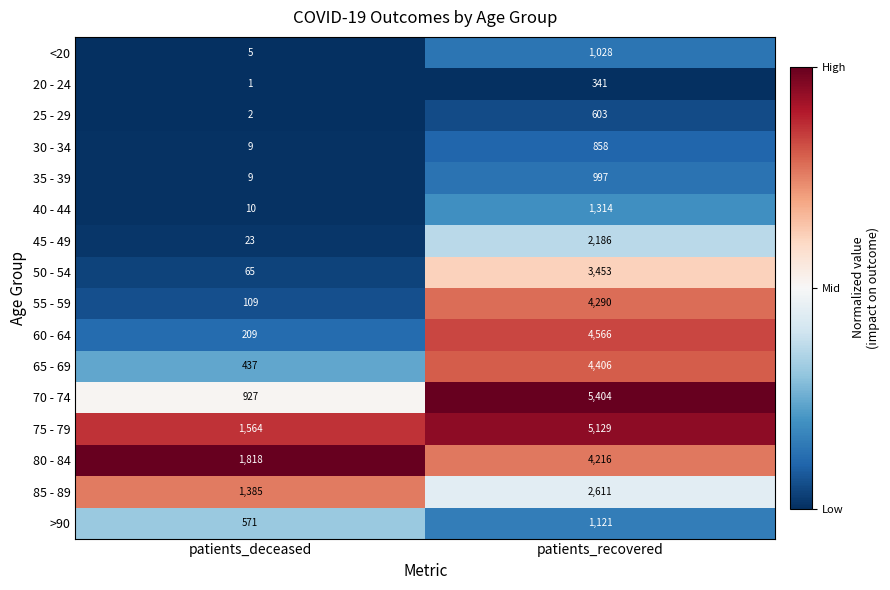

Rank the series at patients_recovered from lowest to highest value.

20 - 24, 25 - 29, 30 - 34, 35 - 39, <20, >90, 40 - 44, 45 - 49, 85 - 89, 50 - 54, 80 - 84, 55 - 59, 65 - 69, 60 - 64, 75 - 79, 70 - 74